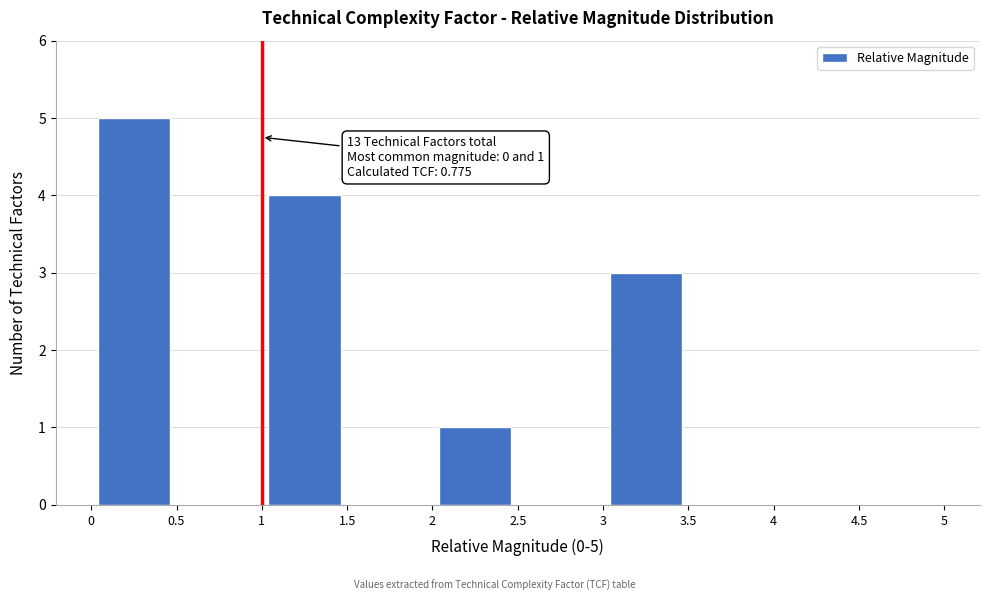

Over which range of the x-axis is the bar tallest?

0 to 0.5